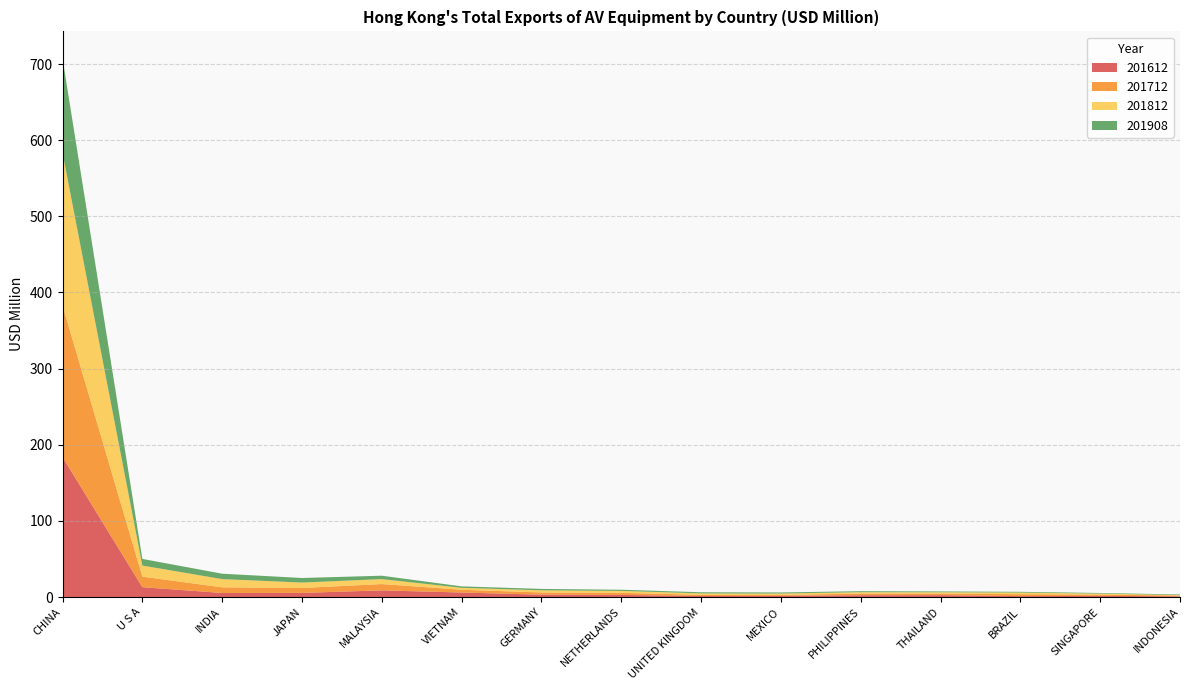

Reading right to left, extract all data points from this chart.

201612: INDONESIA=0.9	SINGAPORE=1.5	BRAZIL=1.2	THAILAND=2.4	PHILIPPINES=2.4	MEXICO=1.5	UNITED KINGDOM=1.3	NETHERLANDS=2.8	GERMANY=3.1	VIETNAM=5.9	MALAYSIA=8.7	JAPAN=5.4	INDIA=5.3	U S A=12.9	CHINA=183.8
201712: INDONESIA=1.1	SINGAPORE=1.7	BRAZIL=2.5	THAILAND=2.1	PHILIPPINES=2.1	MEXICO=1.3	UNITED KINGDOM=1.6	NETHERLANDS=2.7	GERMANY=2.9	VIETNAM=3.6	MALAYSIA=8.3	JAPAN=6.4	INDIA=7.4	U S A=13.9	CHINA=199.0
201812: INDONESIA=0.6	SINGAPORE=1.4	BRAZIL=2.1	THAILAND=1.8	PHILIPPINES=1.9	MEXICO=1.7	UNITED KINGDOM=1.9	NETHERLANDS=2.5	GERMANY=2.8	VIETNAM=2.5	MALAYSIA=6.5	JAPAN=7.1	INDIA=10.8	U S A=14.5	CHINA=200.7
201908: INDONESIA=0.8	SINGAPORE=0.8	BRAZIL=1.0	THAILAND=1.1	PHILIPPINES=1.3	MEXICO=1.4	UNITED KINGDOM=1.5	NETHERLANDS=1.5	GERMANY=1.9	VIETNAM=1.9	MALAYSIA=4.5	JAPAN=6.0	INDIA=7.1	U S A=8.8	CHINA=124.1